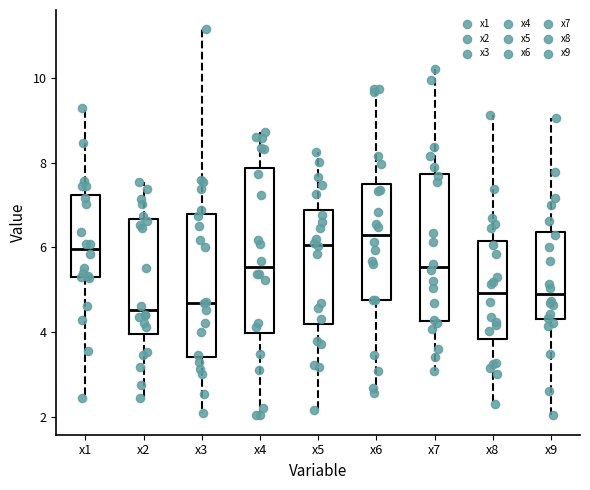

Reading left to right, transcribe this box plot: for each box, give where its median line is, the range the box spans, and where its two whiskers end, as read against the y-axis. The values are not printed on the chart, so give them approximately, as read against the axis.

x1: median 6.0, box 5.2 to 7.2, whiskers 2.4 to 9.2
x2: median 4.6, box 4.0 to 6.6, whiskers 2.4 to 7.6
x3: median 4.6, box 3.4 to 6.8, whiskers 2.0 to 11.2
x4: median 5.6, box 4.0 to 7.8, whiskers 2.0 to 8.8
x5: median 6.0, box 4.2 to 6.8, whiskers 2.2 to 8.2
x6: median 6.2, box 4.8 to 7.4, whiskers 2.6 to 9.8
x7: median 5.6, box 4.2 to 7.8, whiskers 3.0 to 10.2
x8: median 5.0, box 3.8 to 6.2, whiskers 2.2 to 9.2
x9: median 4.8, box 4.4 to 6.4, whiskers 2.0 to 9.0